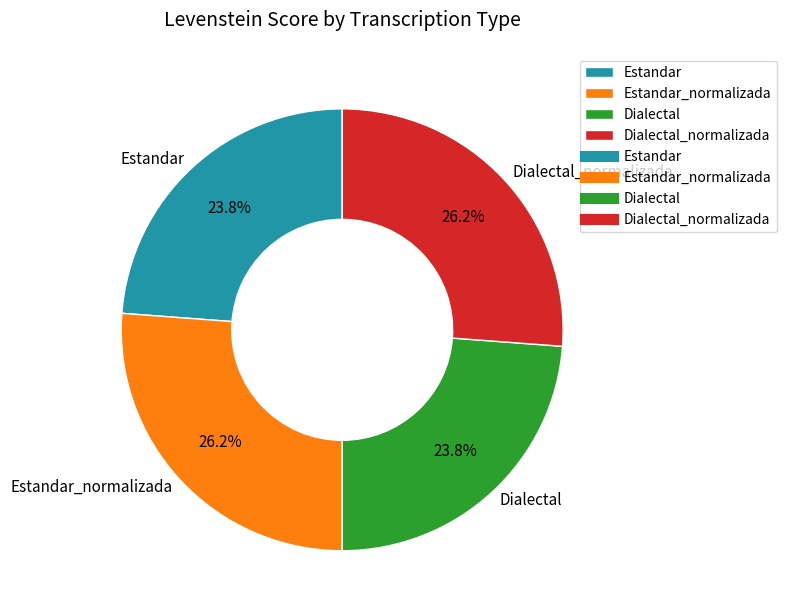

Which has a higher value, Dialectal or Estandar_normalizada?

Estandar_normalizada